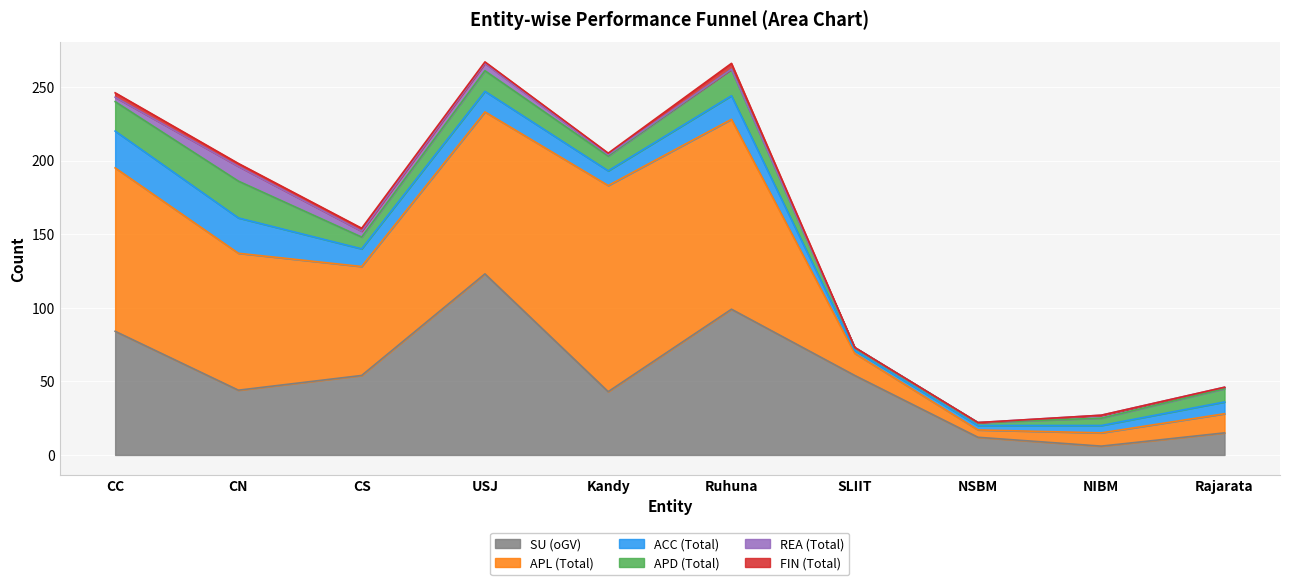

True or false: APL (Total) has more than 2 points higher than both neighbors.

False